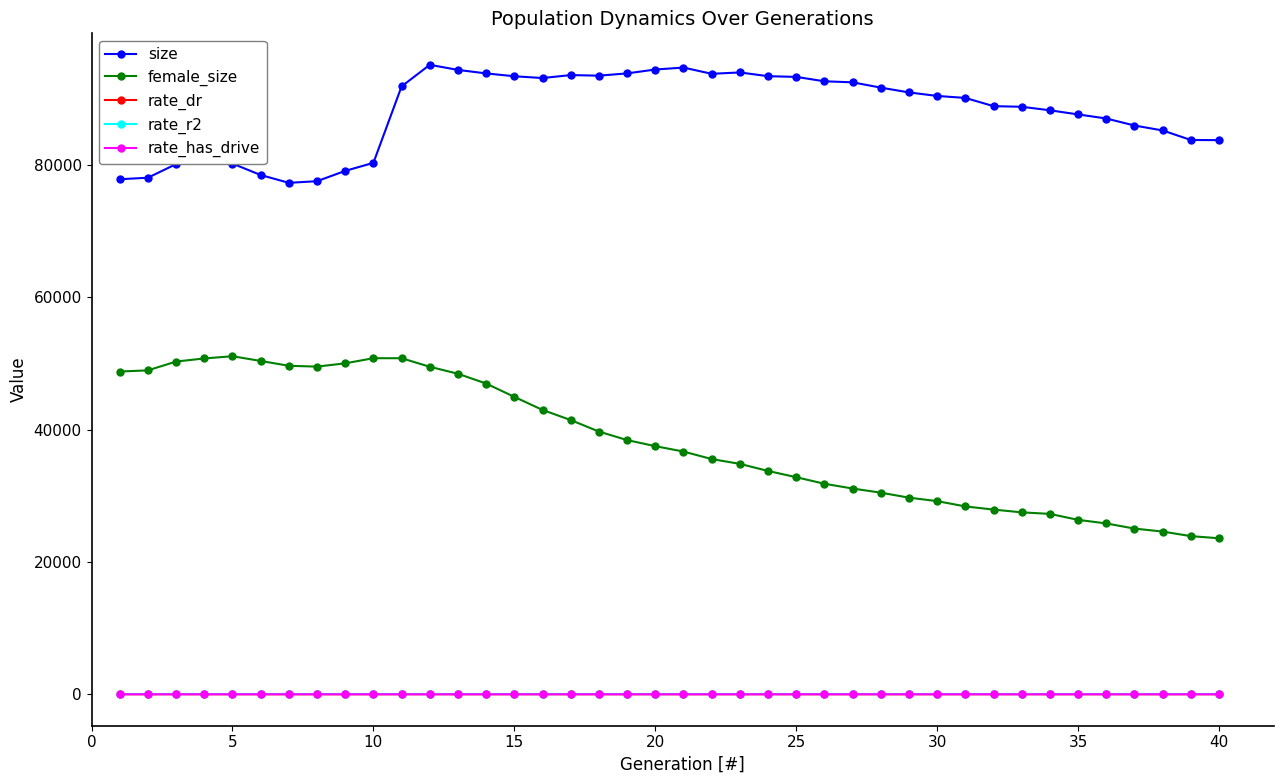

True or false: rate_has_drive and size intersect in this chart.

False